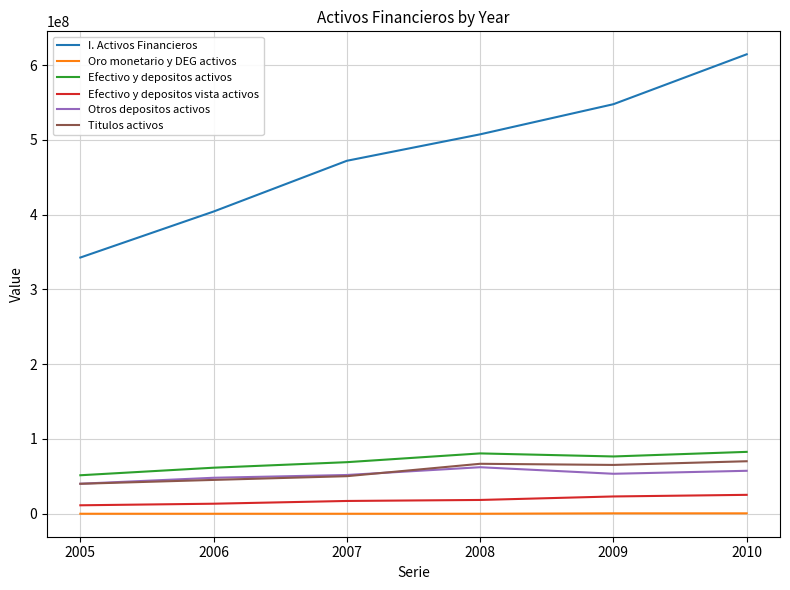

Is the value of I. Activos Financieros at 2005 greater than the value of Efectivo y depositos activos at 2006?

Yes